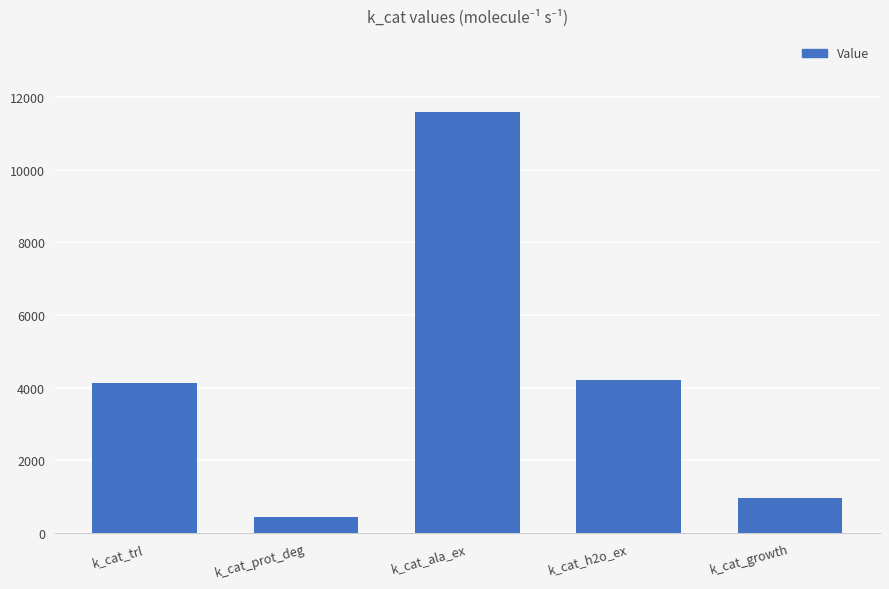

Are the bars horizontal?

No